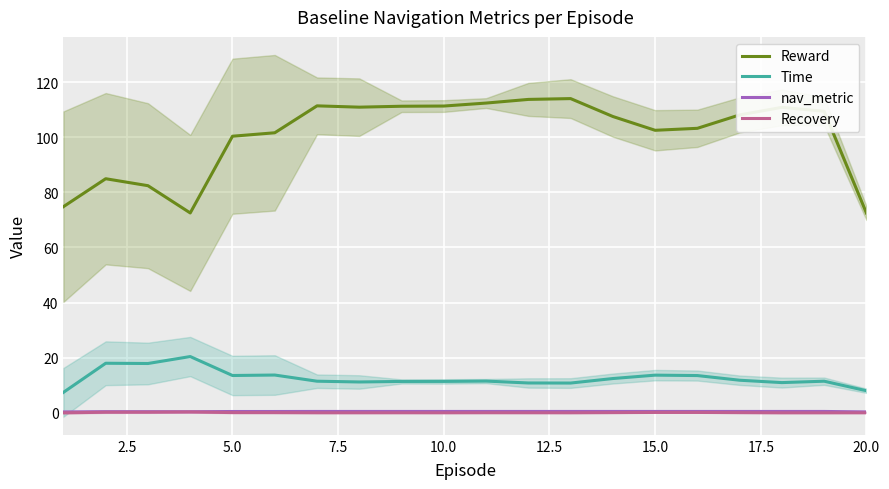

What is the minimum value for Reward?

72.5